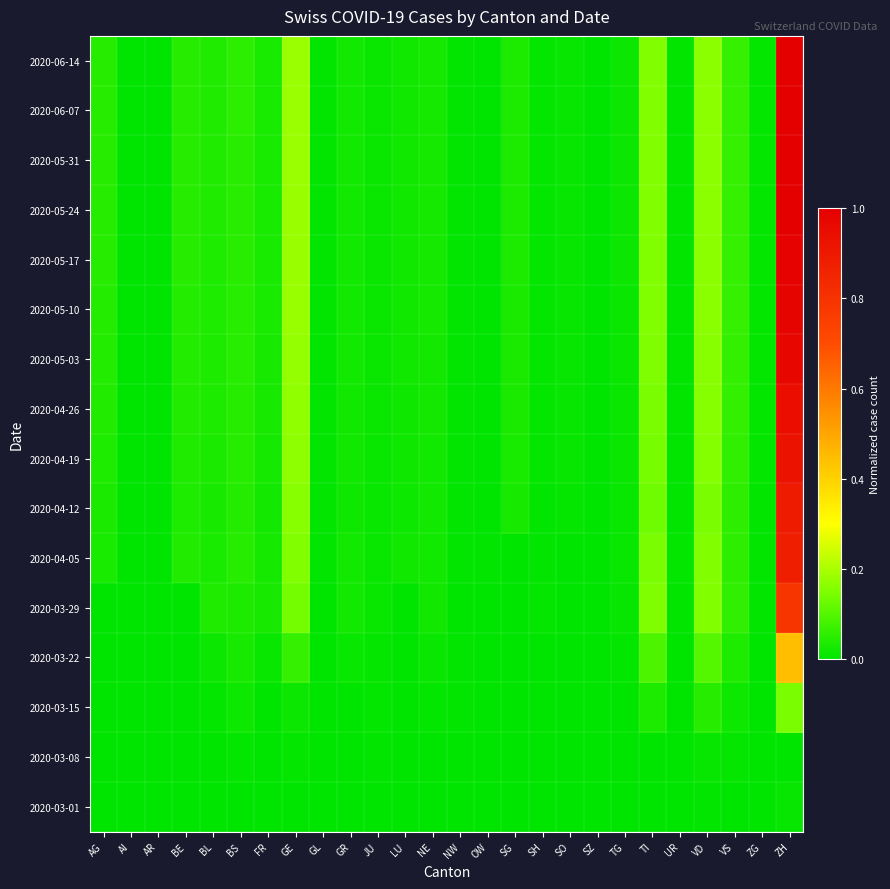

List the series in order of their peak value, highest first.

2020-06-14, 2020-06-07, 2020-05-31, 2020-05-24, 2020-05-17, 2020-05-10, 2020-05-03, 2020-04-26, 2020-04-19, 2020-04-12, 2020-04-05, 2020-03-29, 2020-03-22, 2020-03-15, 2020-03-01, 2020-03-08